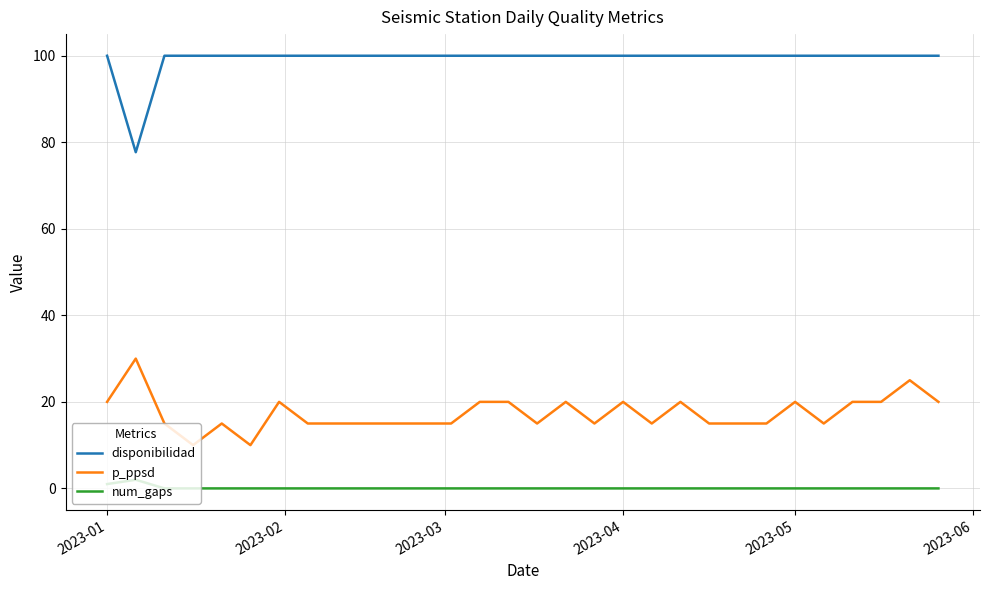

True or false: p_ppsd and disponibilidad intersect in this chart.

False